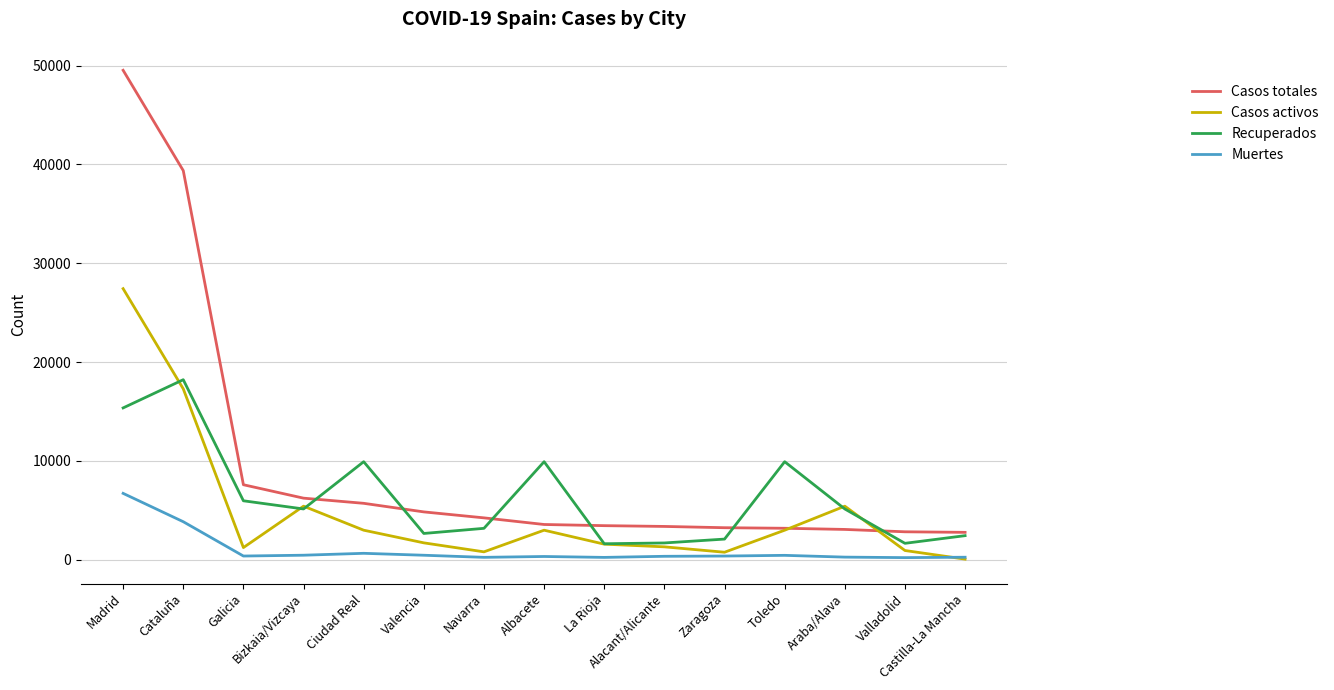

List the series in order of their overall mean, highest first.

Casos totales, Recuperados, Casos activos, Muertes